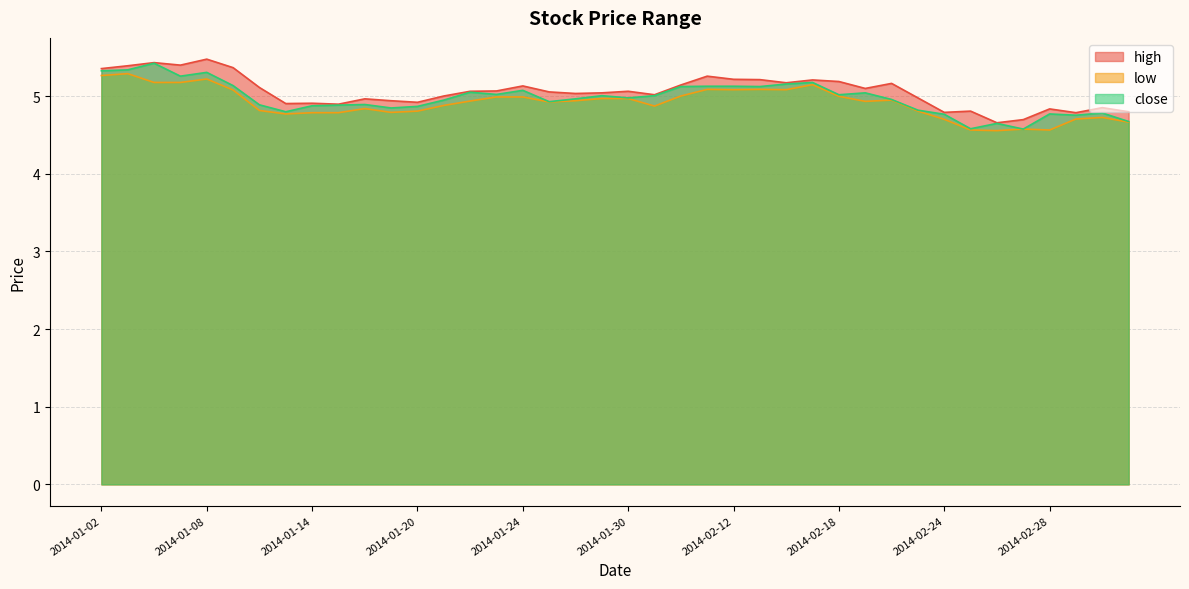

How many interior local valleys does the close series have?

11